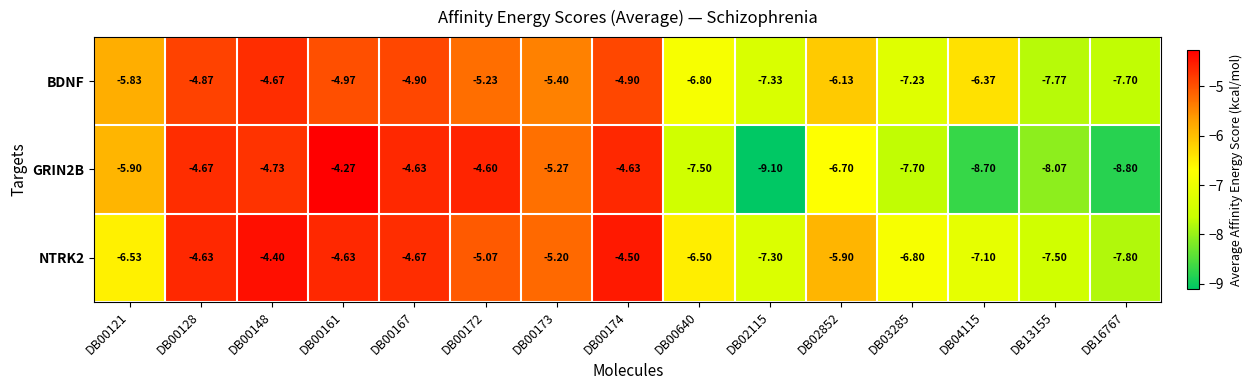

Between DB00121 and DB00161, which series saw the biggest shift?

NTRK2